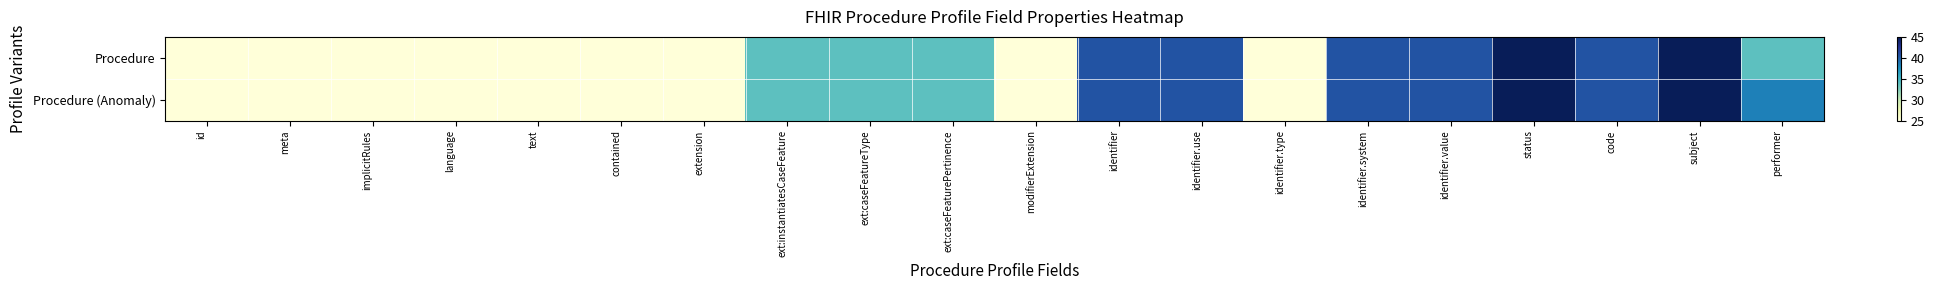

Which series has the widest spread of values?

Procedure